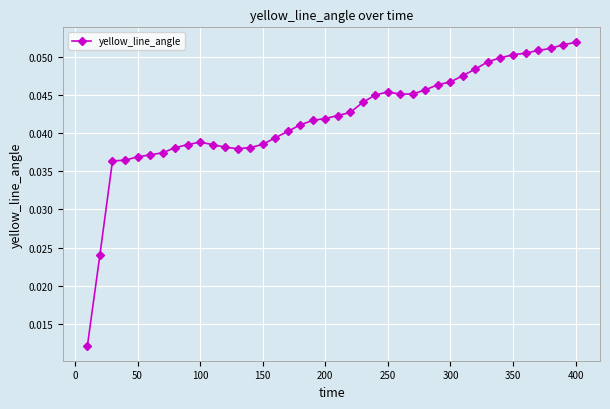

Count the values in the range 0 to 1.

40